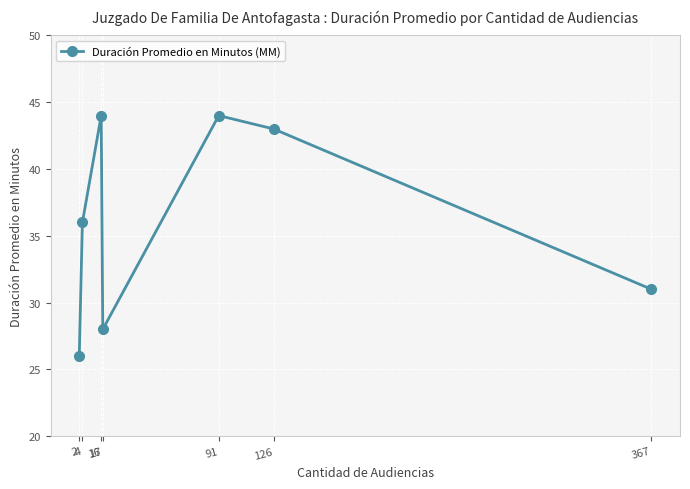

True or false: there are more than 1 points higher than both neighbors.

True